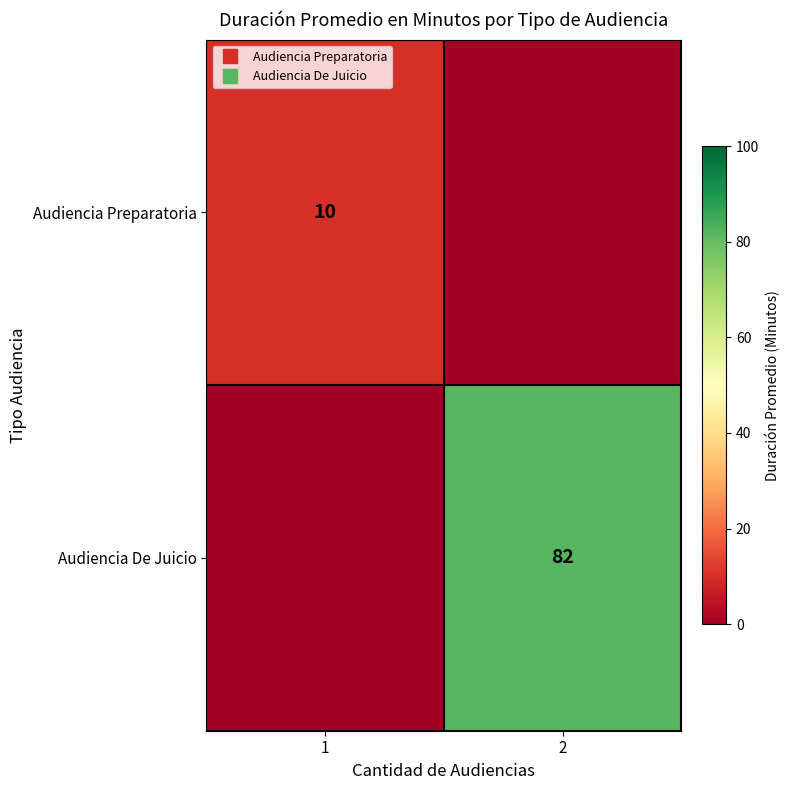

At which category is the sum across all series the highest?

2